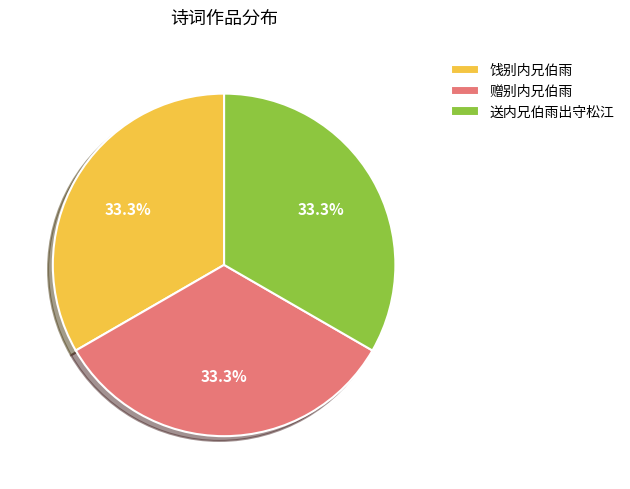

To the nearest percent, what percentage of the pie is 饯别内兄伯雨?

33%